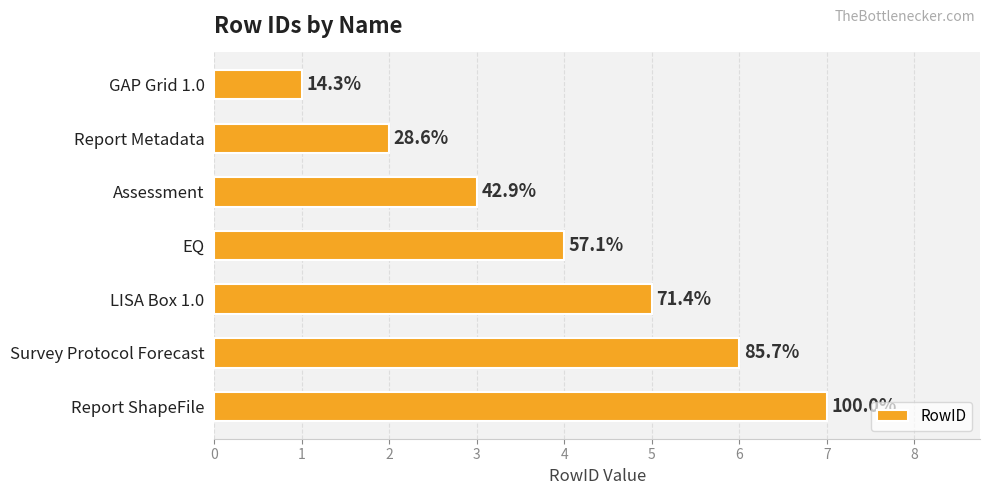

What is the greatest value displayed?

7